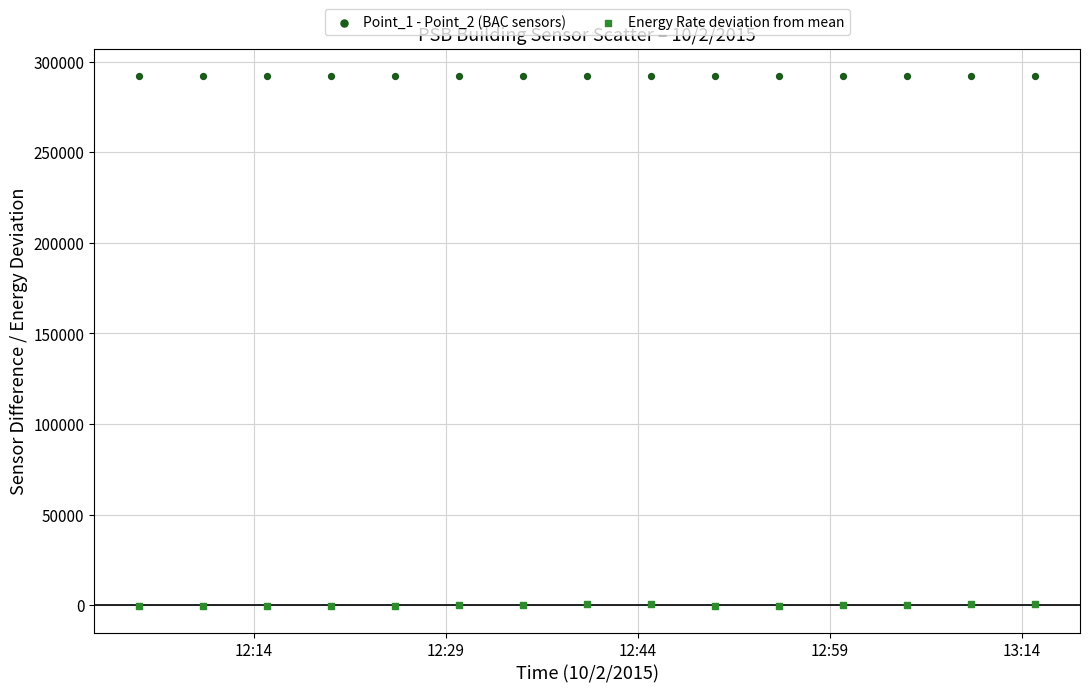

Which series has the widest spread of Y values?

Energy Rate deviation from mean